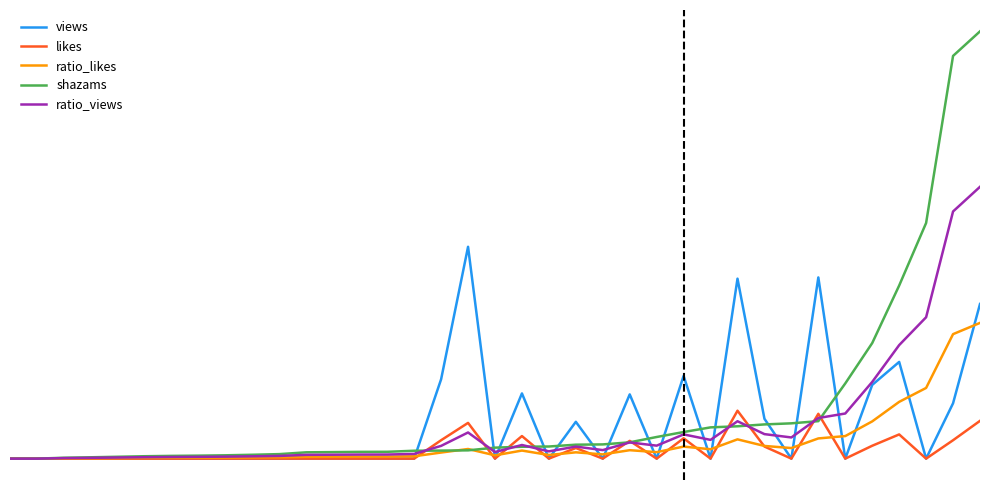

How many times do ratio_likes and views cross each other?

17